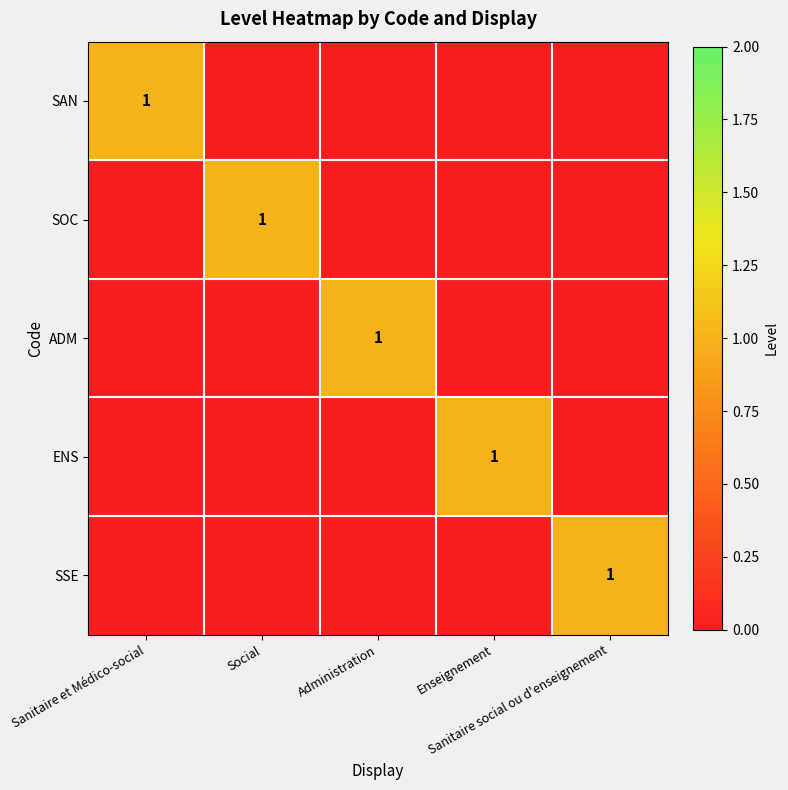

Where is ENS nearest to the value 0?

Sanitaire et Médico-social